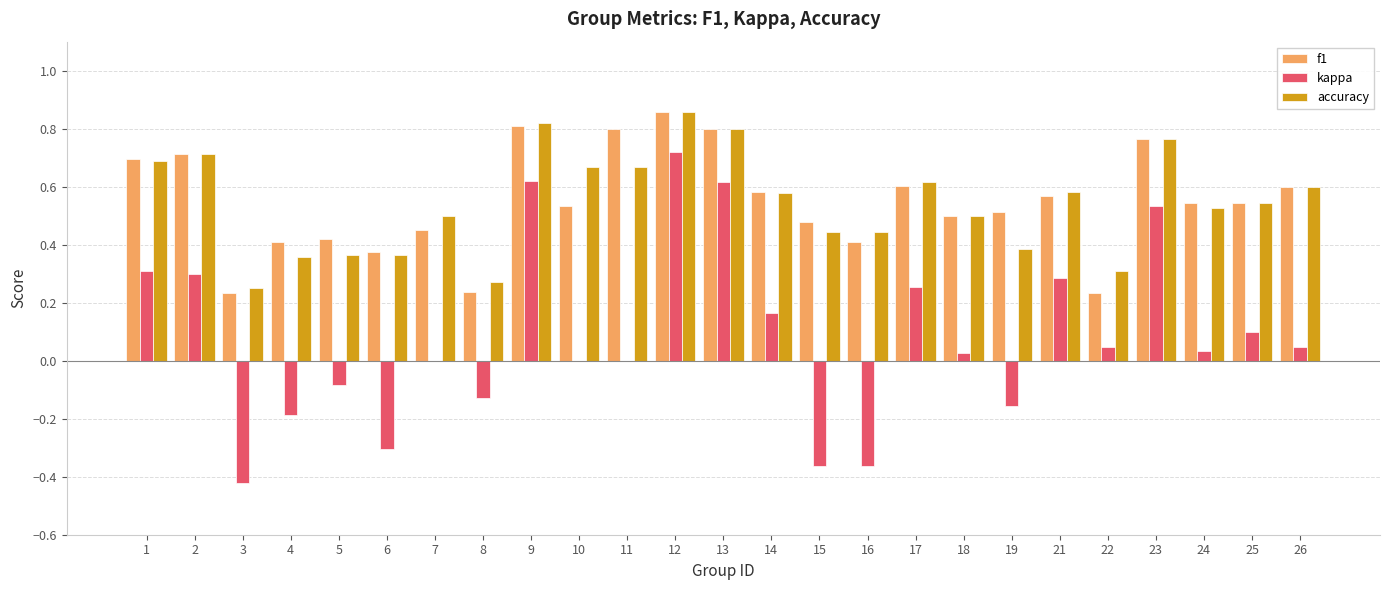

Is the value of kappa at 7 greater than the value of f1 at 19?

No